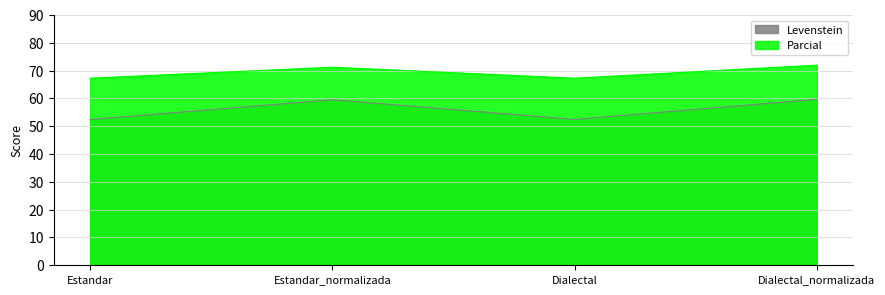

True or false: Levenstein and Parcial cross at least once.

False